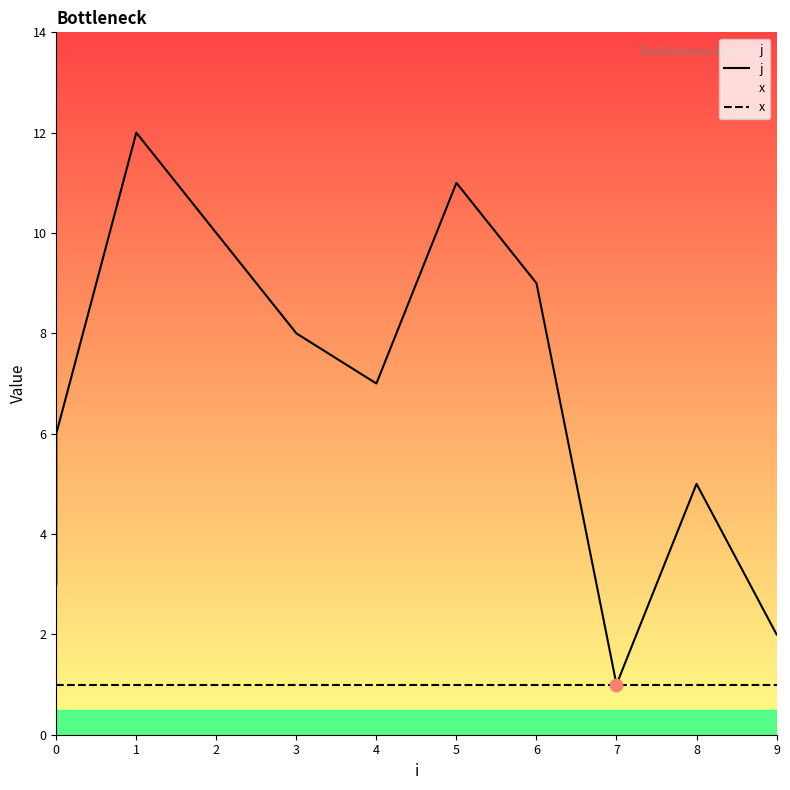

Which series has the largest total across all categories?

j